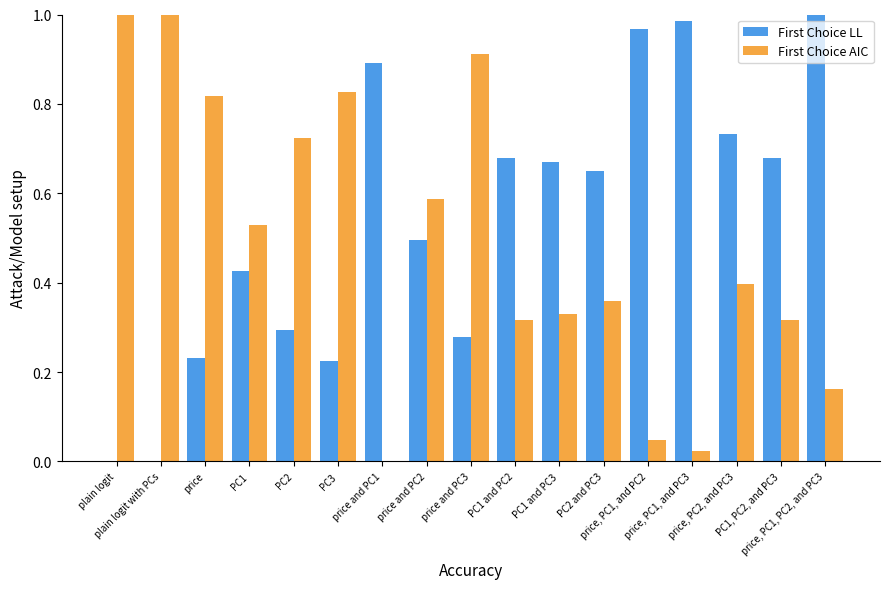

Which series has the largest total across all categories?

First Choice LL